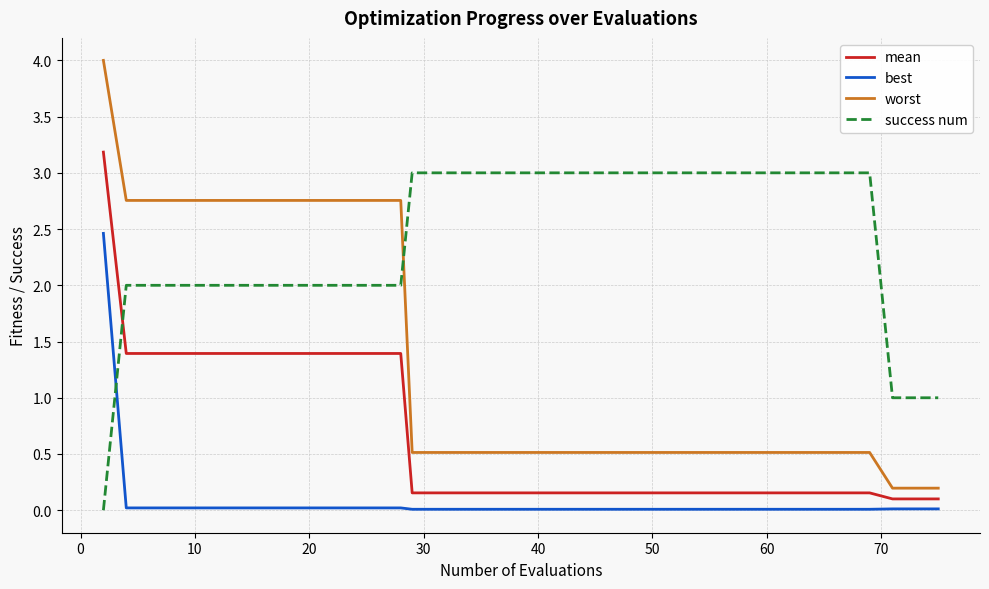

List the series in order of their overall mean, highest first.

success num, worst, mean, best